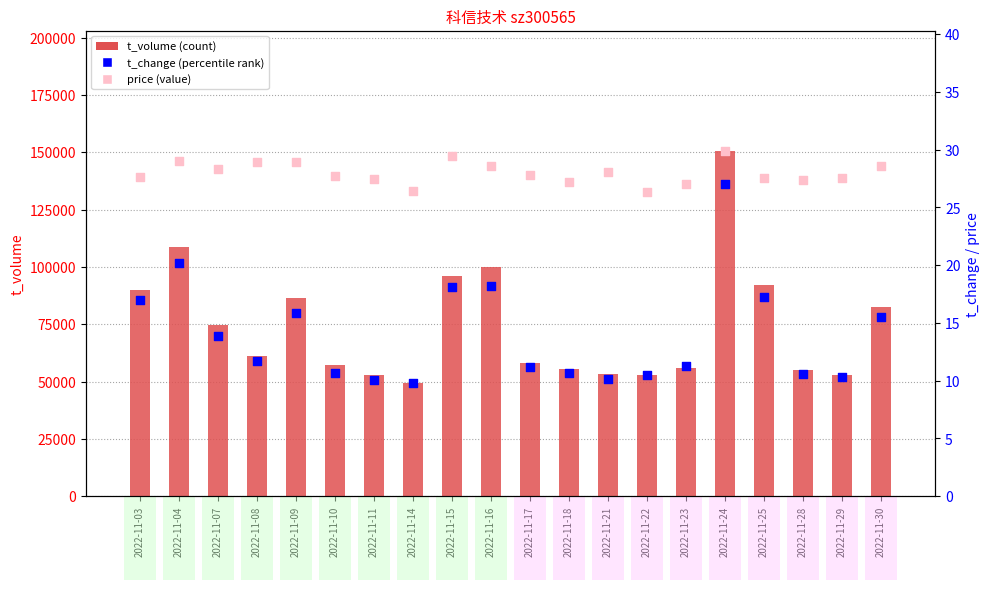

What is the total value across all series at 2022-11-29?

52906.9